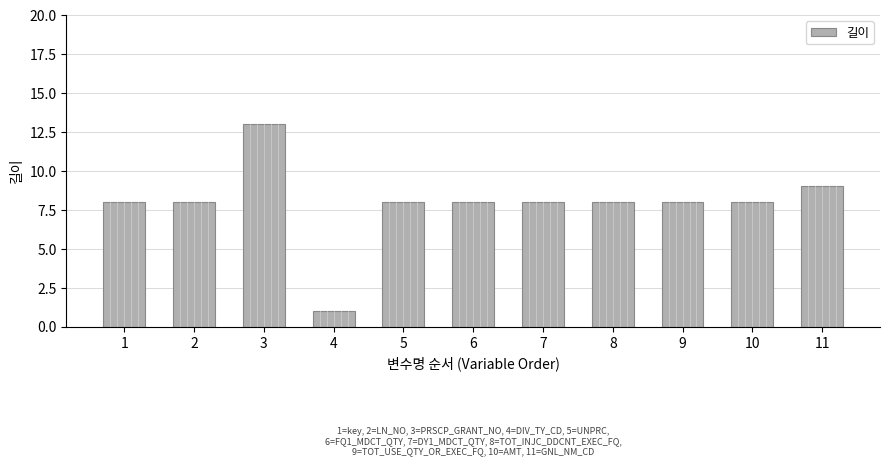

What is the value of the 4th bar from the left?

1